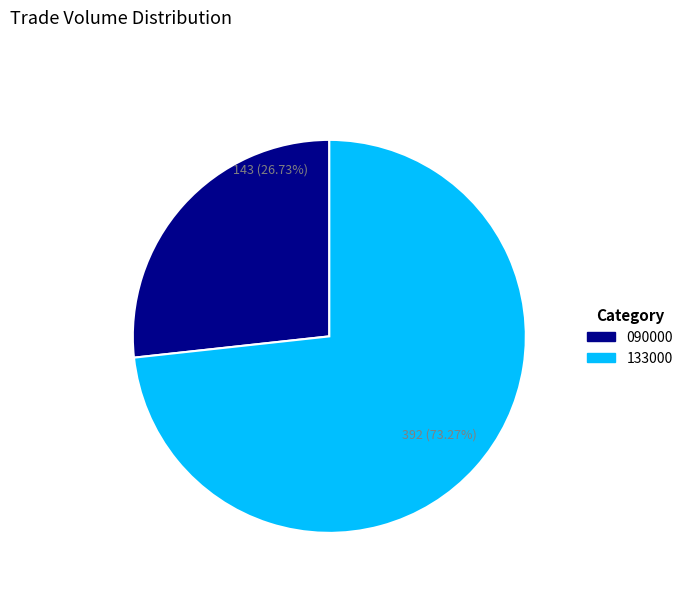

How many slices are in this pie chart?

2